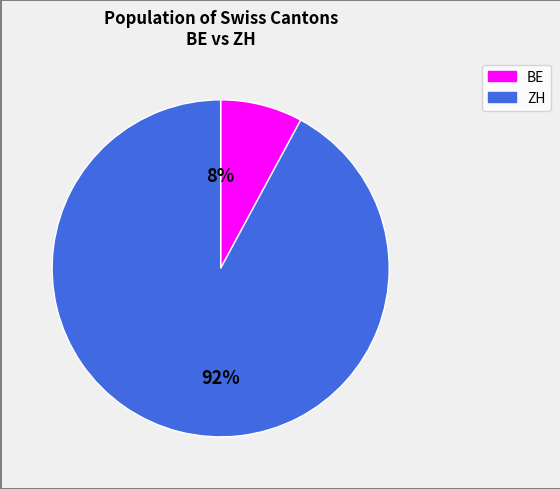

Is there any slice that represents more than half of the pie?

Yes